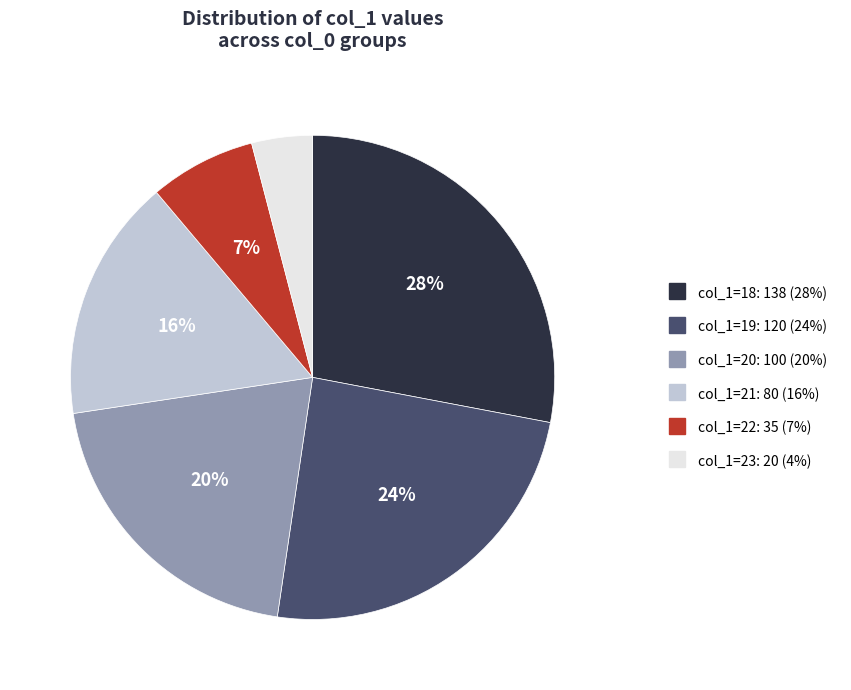

Is there a majority slice in this chart?

No